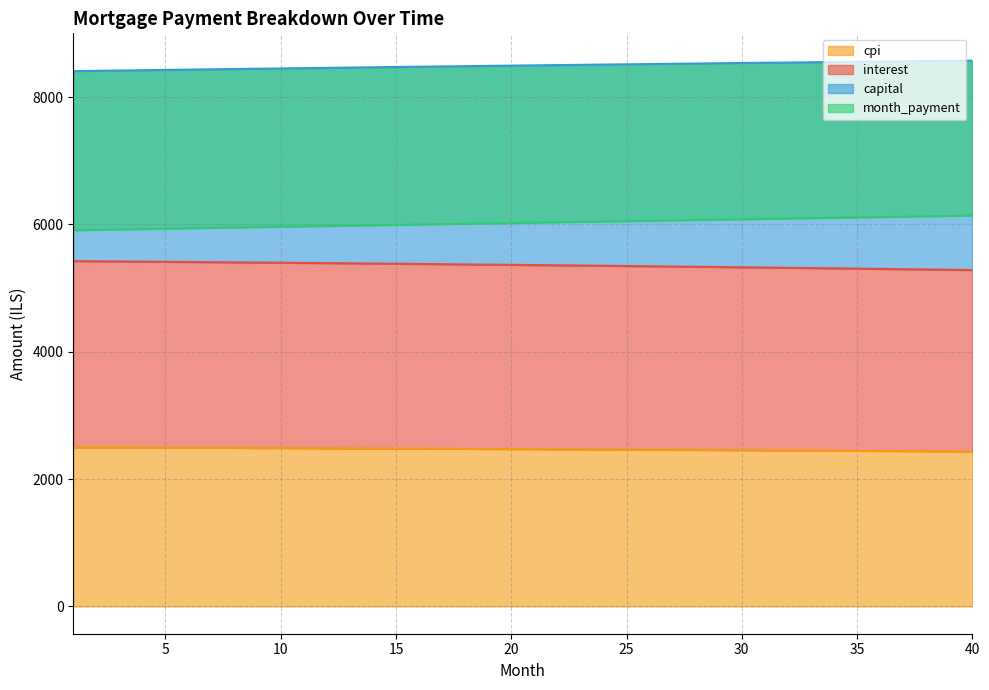

Rank the series at 34 from lowest to highest value.

cpi, interest, capital, month_payment